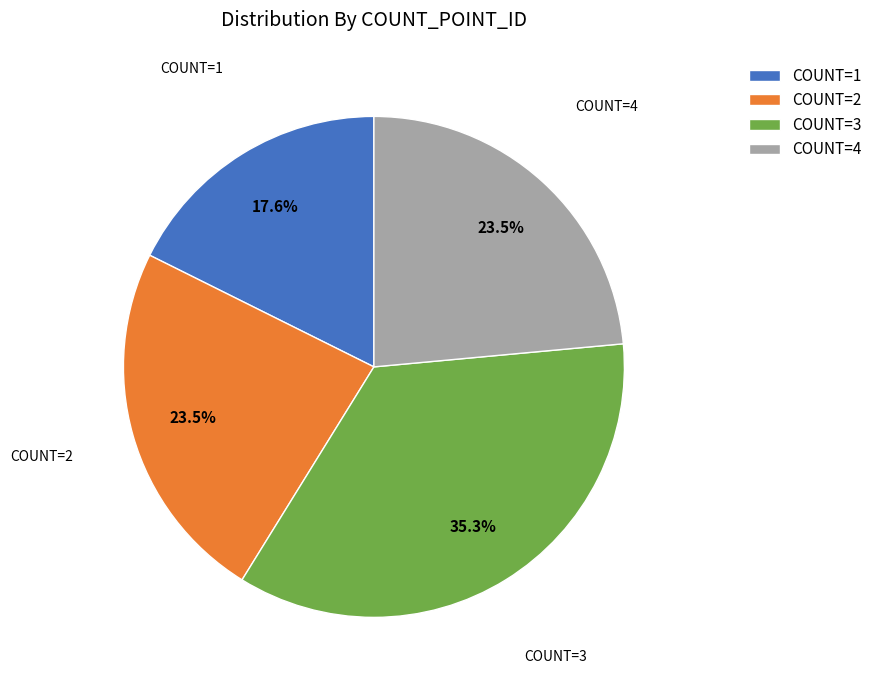

Is COUNT=3 the majority of the pie?

No